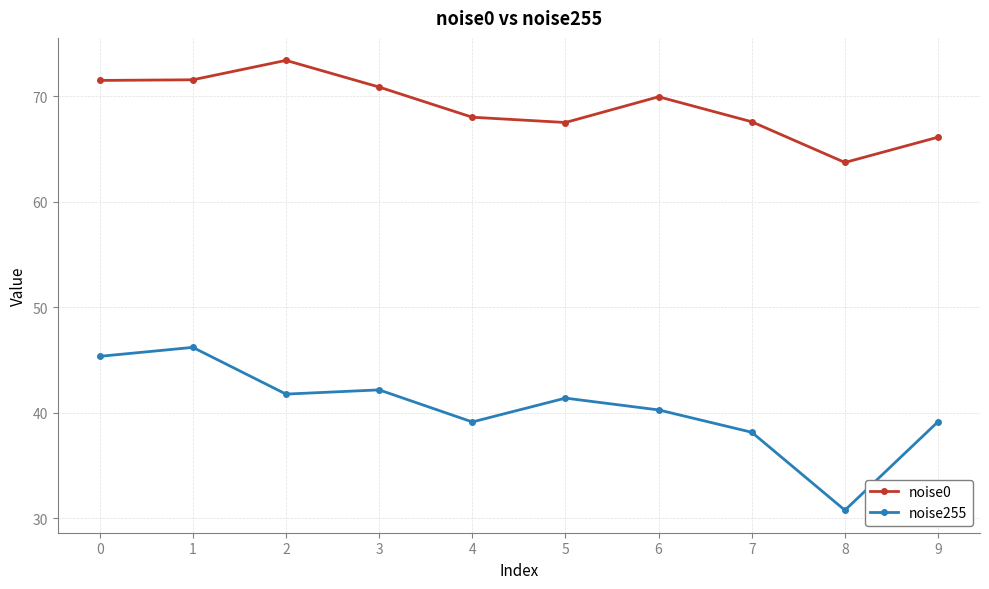

What is the value of the noise0 point at the 6th from the left?

67.5